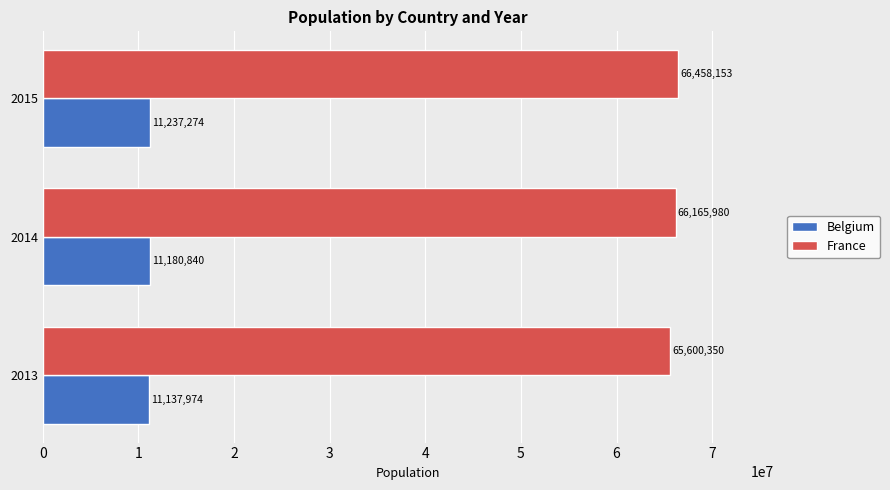

At how many categories does at least one series exceed 32533846?

3